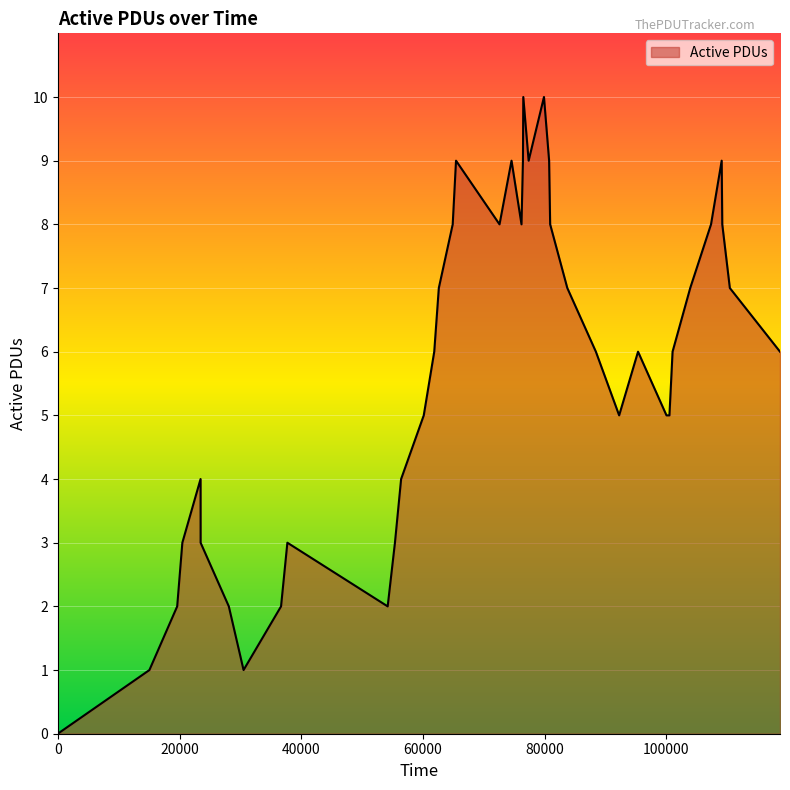

What is the maximum value shown in the chart?

10